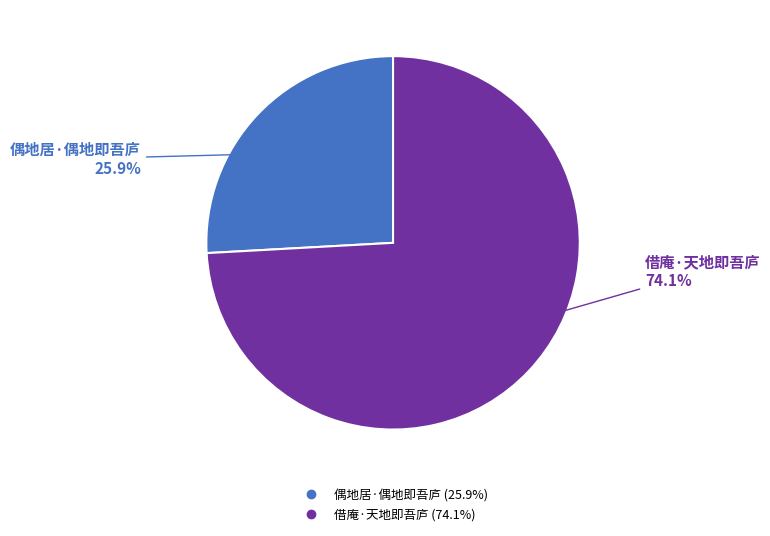

Which category has the biggest portion of the pie?

借庵·天地即吾庐